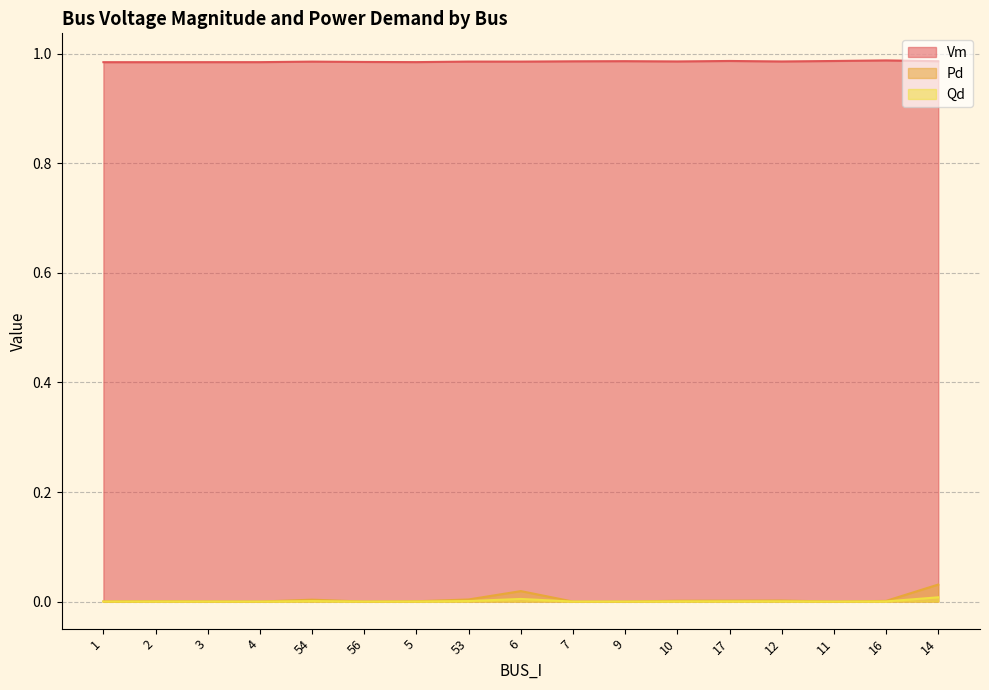

How many lines are shown in the chart?

3